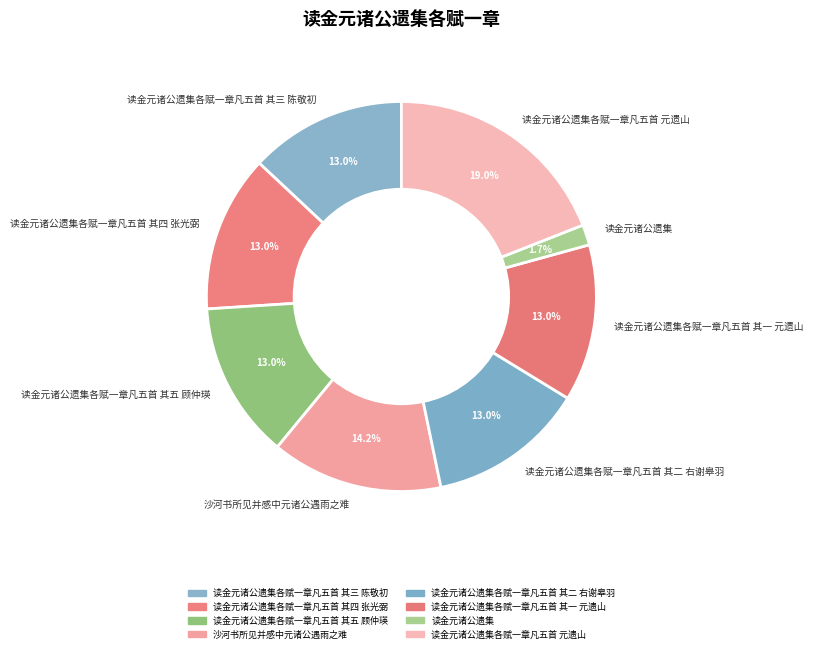

Between 沙河书所见并感中元诸公遇雨之难 and 读金元诸公遗集各赋一章凡五首 其二 右谢皋羽, which is larger?

沙河书所见并感中元诸公遇雨之难